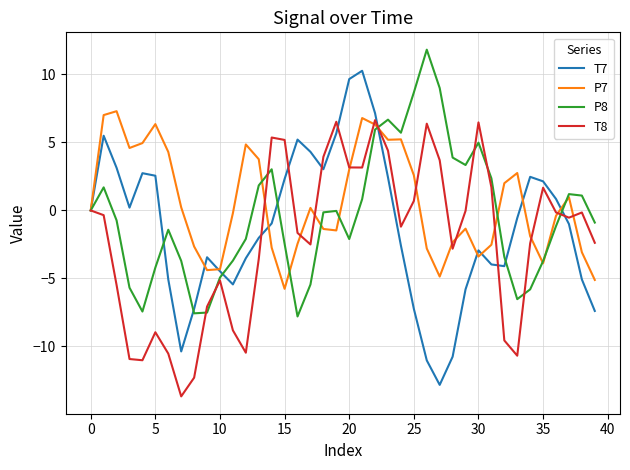

What are all the series names shown in the legend?

T7, P7, P8, T8